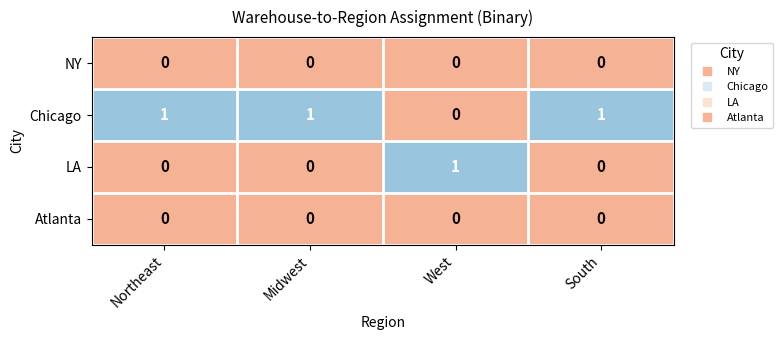

The NY series shows 0 at South. True or false?

True